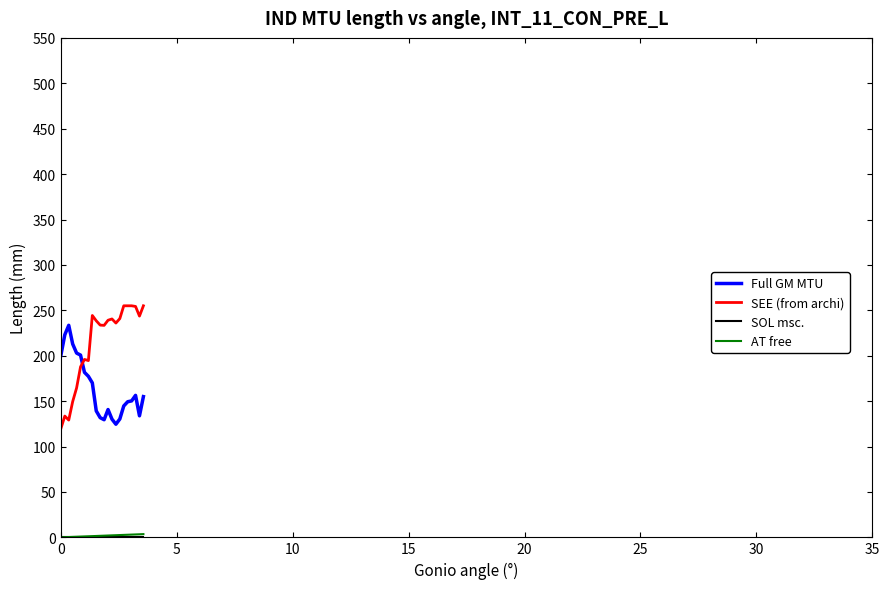

Which series has the widest spread of values?

SEE (from archi)